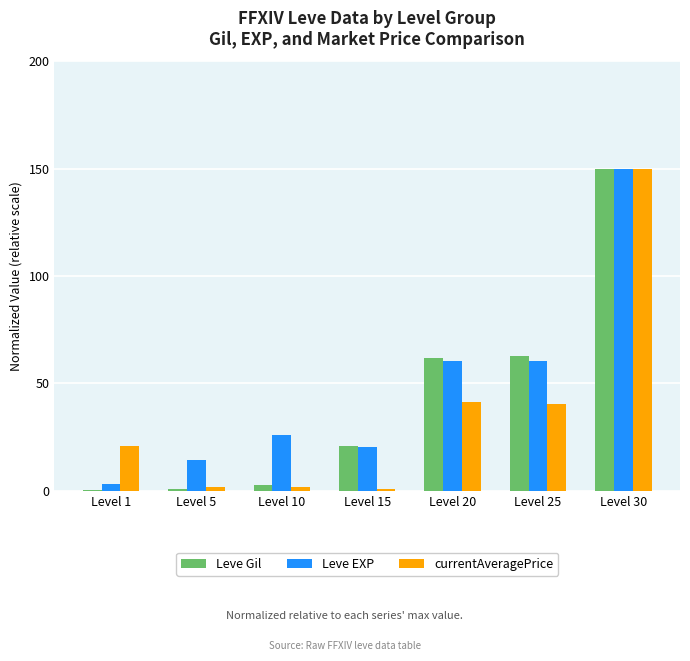

Which category has the highest value across all series?

Level 30